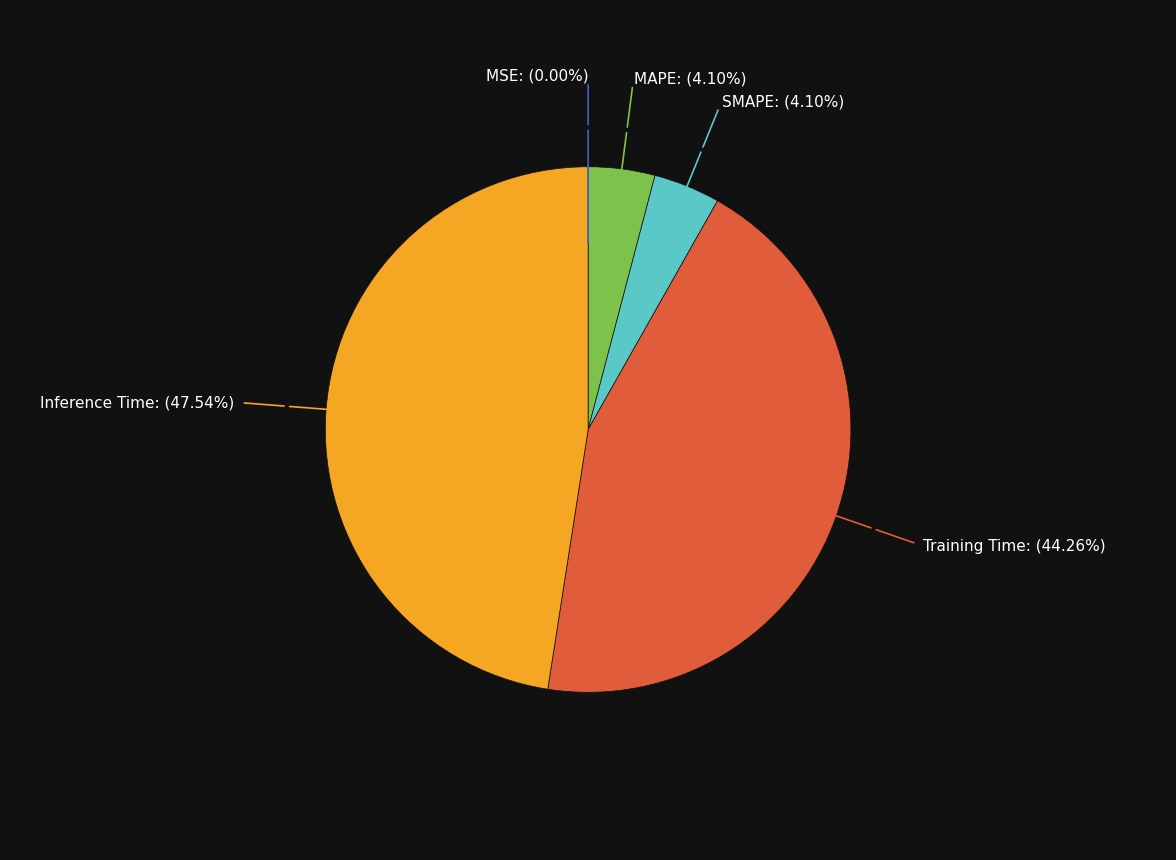

The Training Time slice represents 44% of the pie. True or false?

True